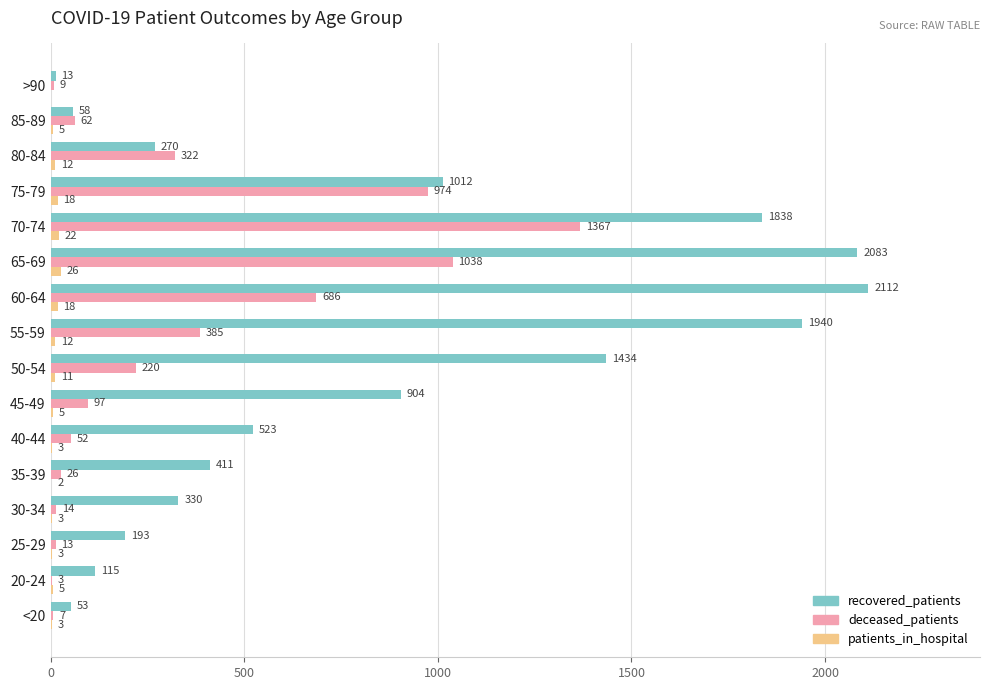

Between 45-49 and 80-84, which series saw the biggest shift?

recovered_patients